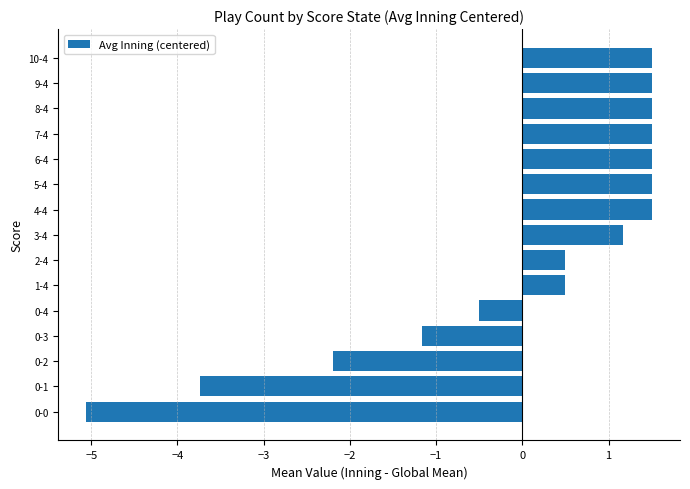

What is the ratio of the value at 10-4 to the value at 7-4?

1.0